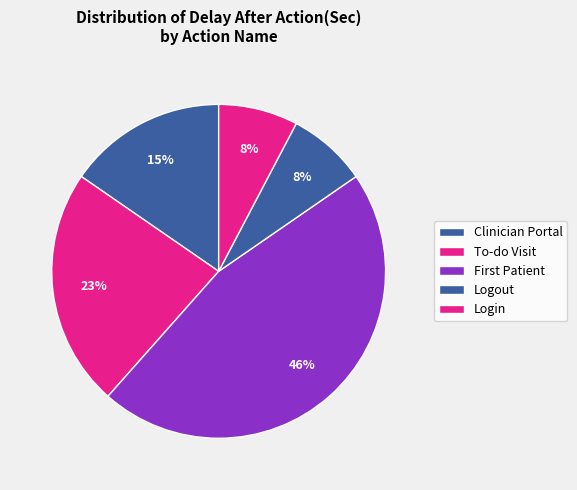

How many segments does this pie chart have?

5